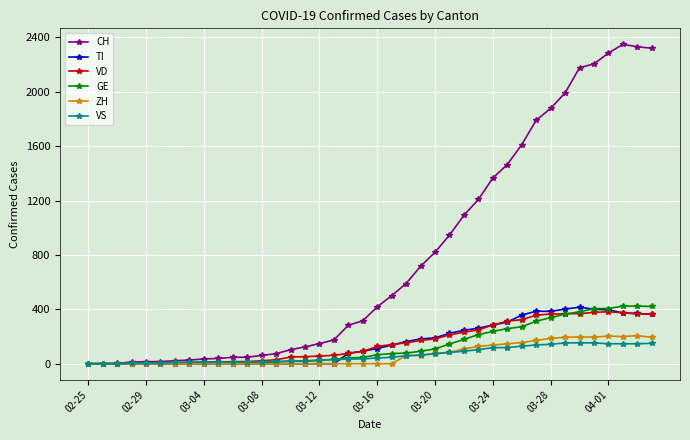

At how many categories does at least one series exceed 1959?

7